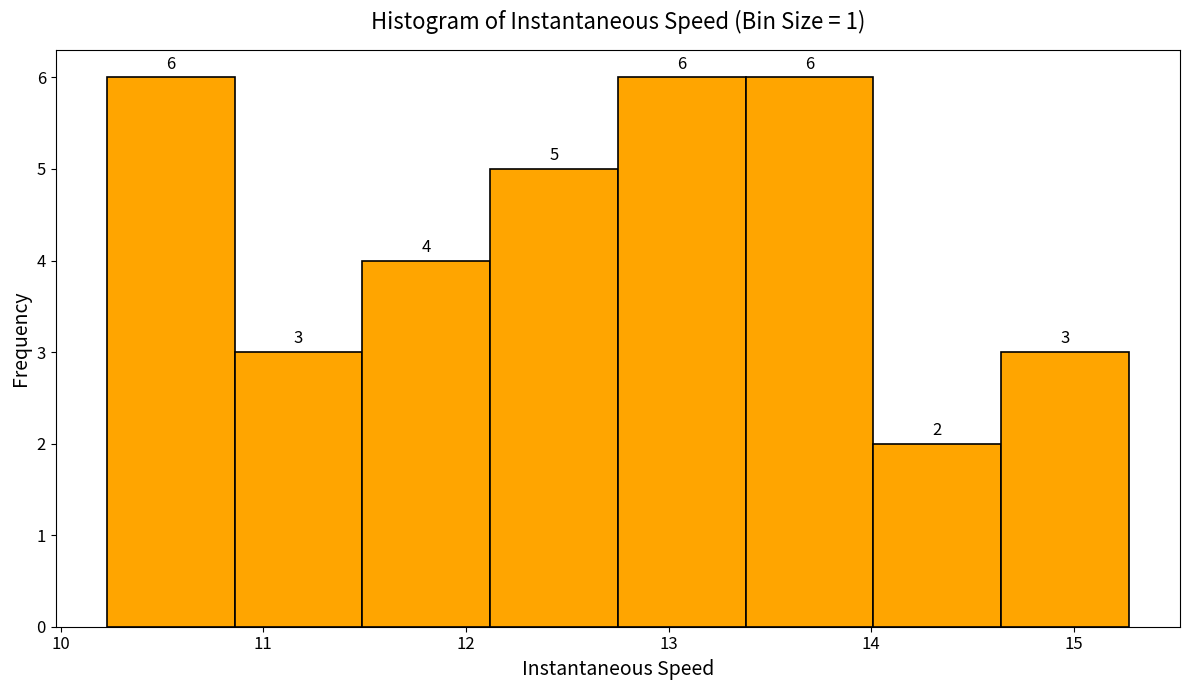

Reading left to right, transcribe this chart: for each bar, give the range it covers on the x-axis and its height. The bar edges are not printed on the chart, so give them approximately, as read against the axis.

10.2 to 10.9: 6
10.9 to 11.5: 3
11.5 to 12.1: 4
12.1 to 12.7: 5
12.7 to 13.4: 6
13.4 to 14.0: 6
14.0 to 14.6: 2
14.6 to 15.3: 3